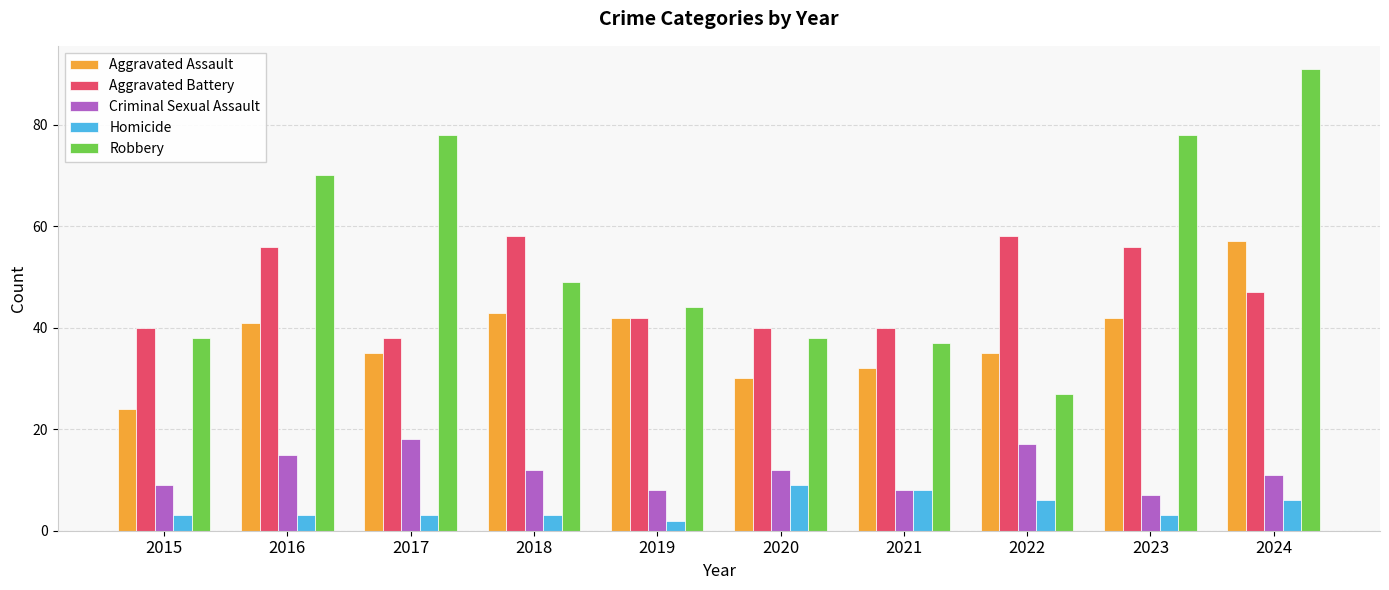

What is the sum of all Robbery values?

550